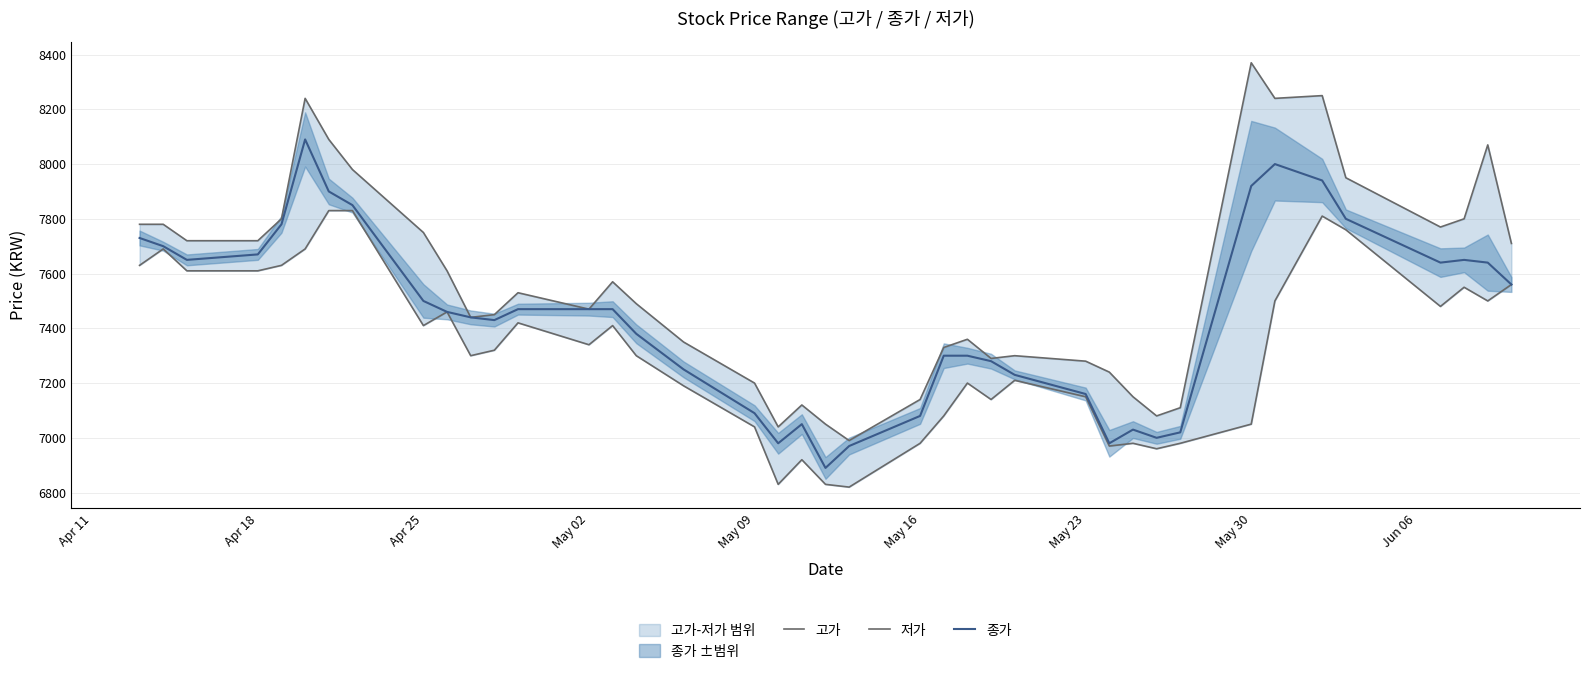

How many lines are shown in the chart?

3